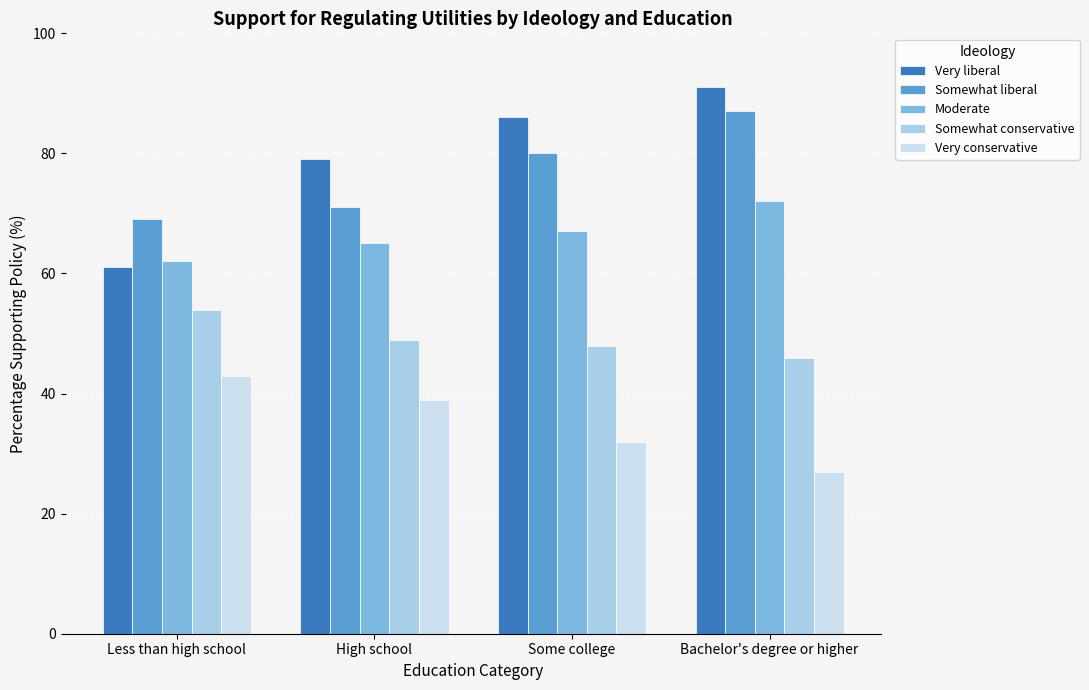

What is the difference between the second highest and second lowest values in the Very liberal series?

7